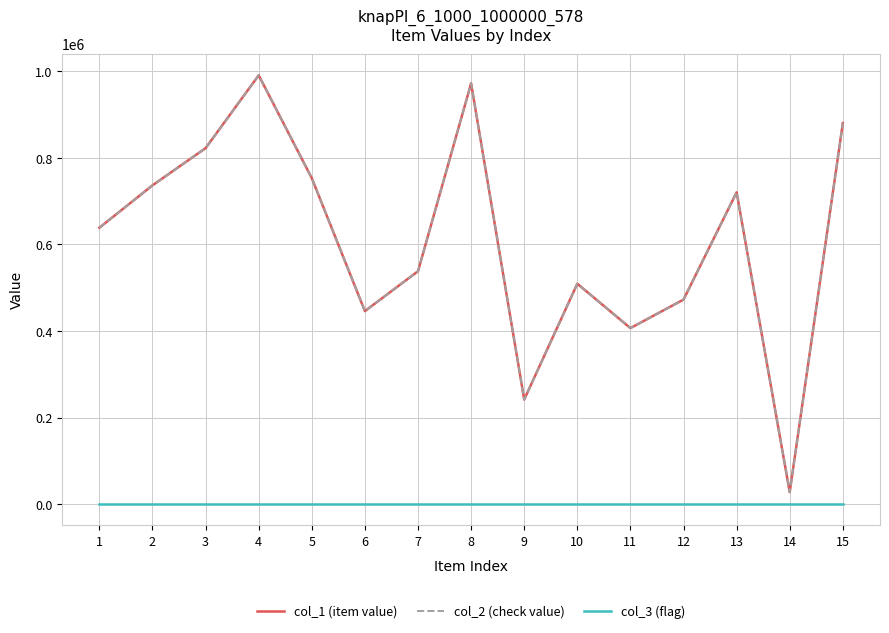

Does the chart have visible grid lines?

Yes